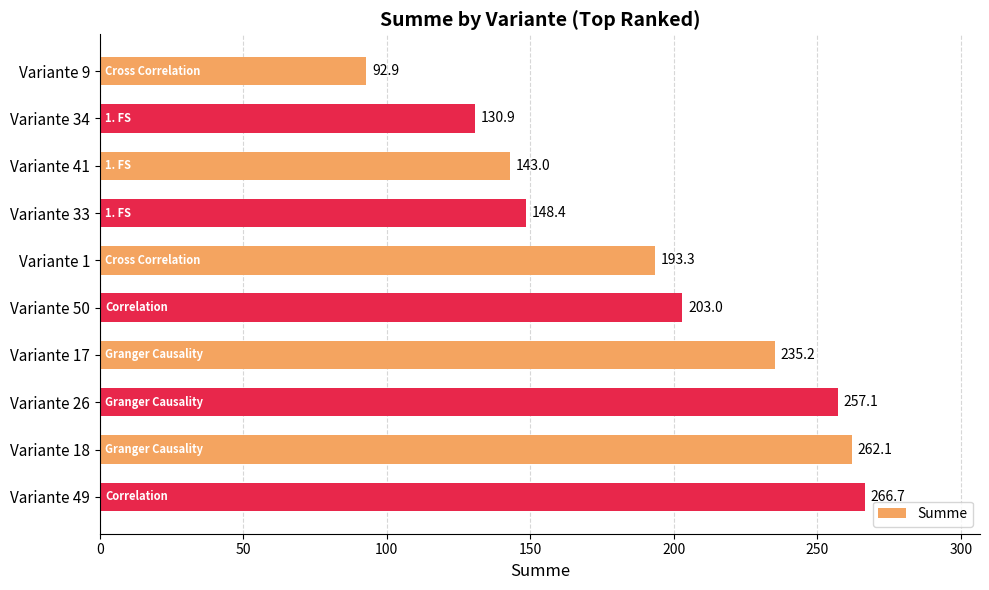

Does the chart contain stacked bars?

No